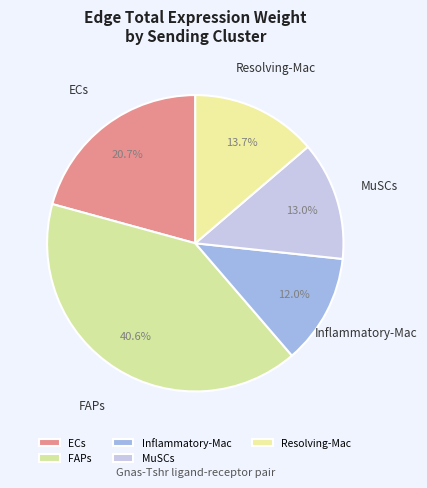

What is the total percentage of MuSCs and Resolving-Mac?

26.7%